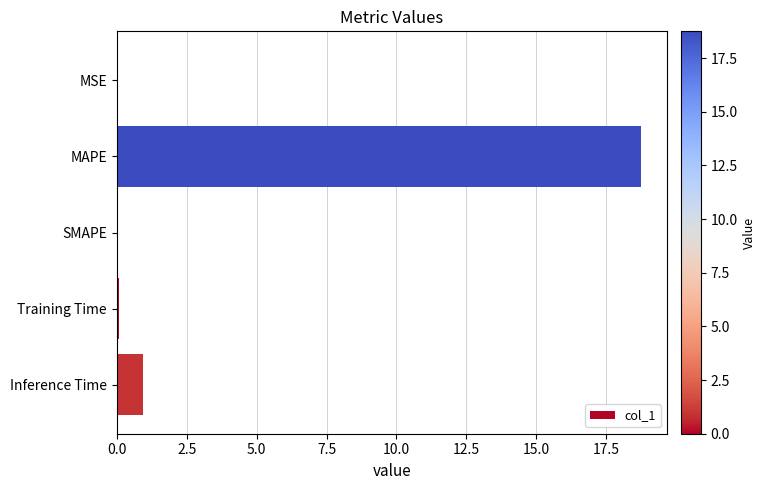

Count the number of data series in this chart.

1